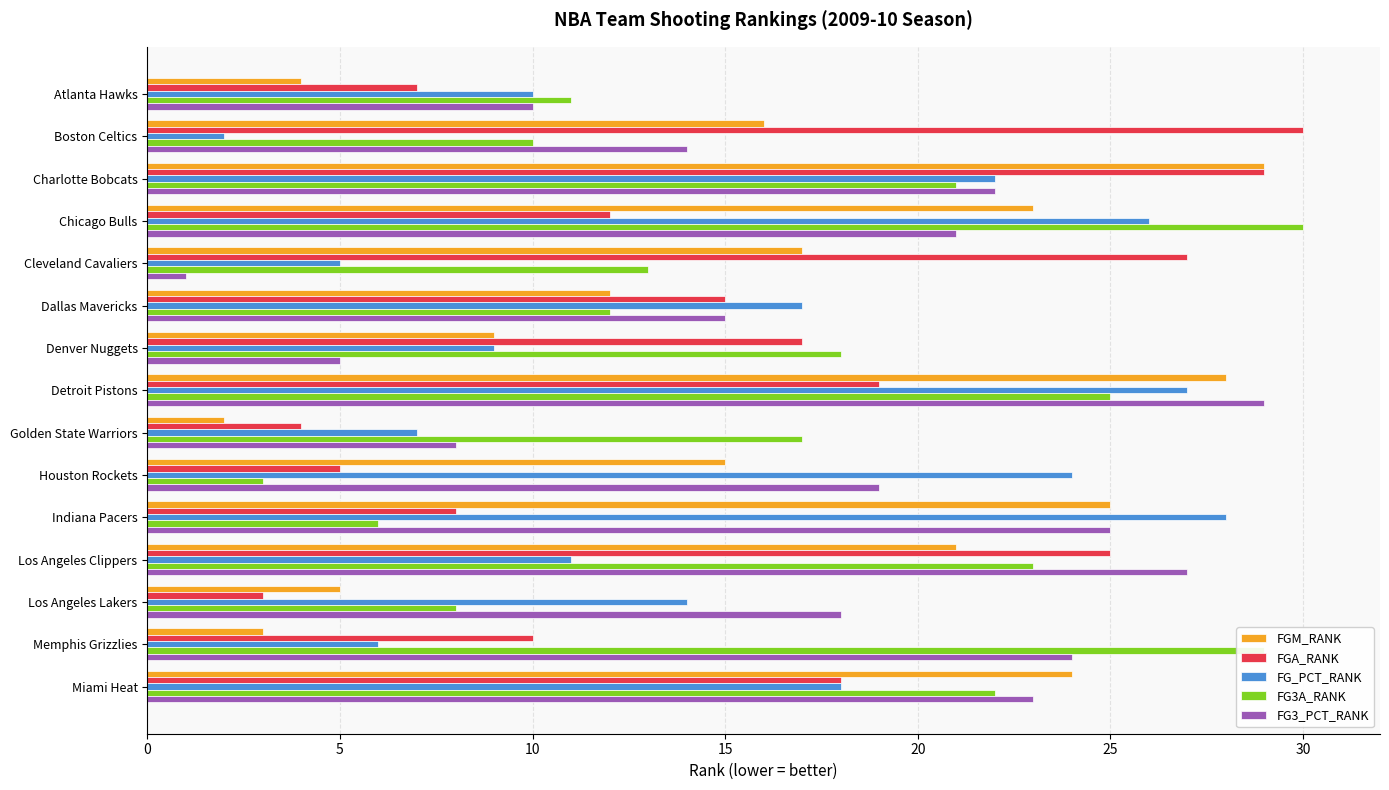

What is the difference between the highest and lowest values at Boston Celtics?

28